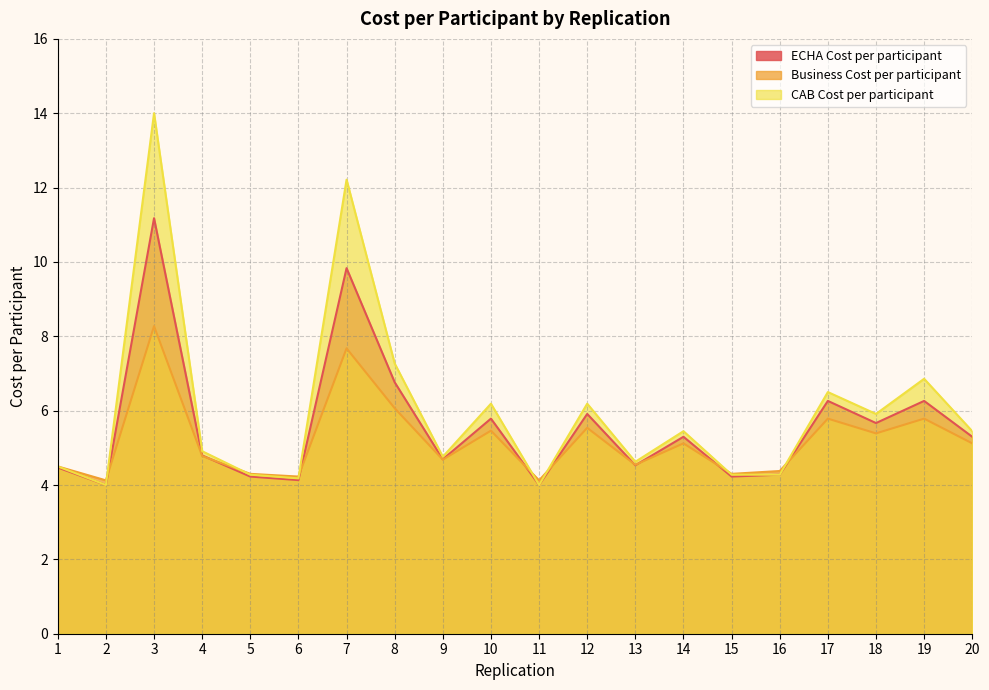

At how many categories does at least one series exceed 11?

2